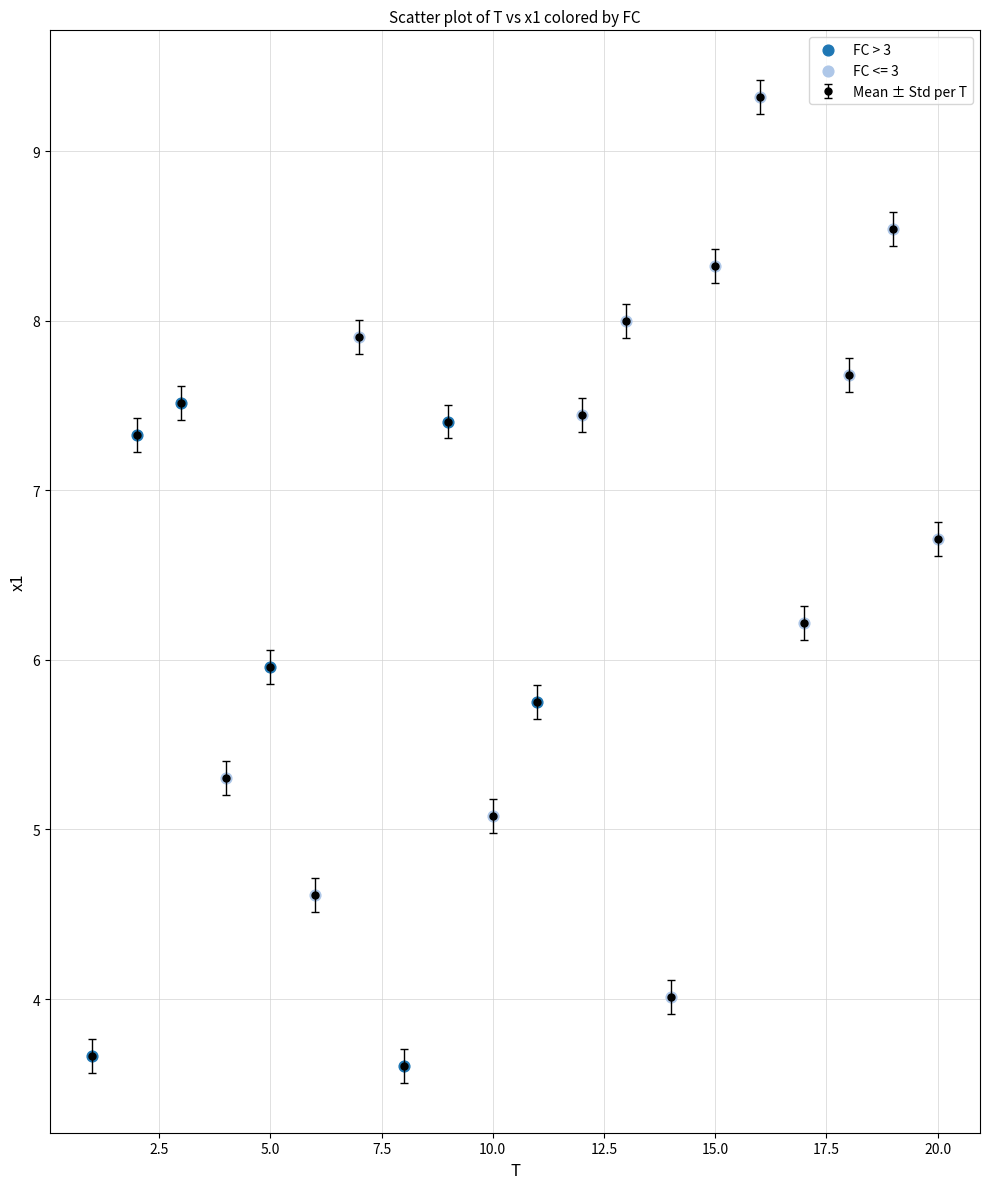

What is the value of the 13th point from the left?

8.0